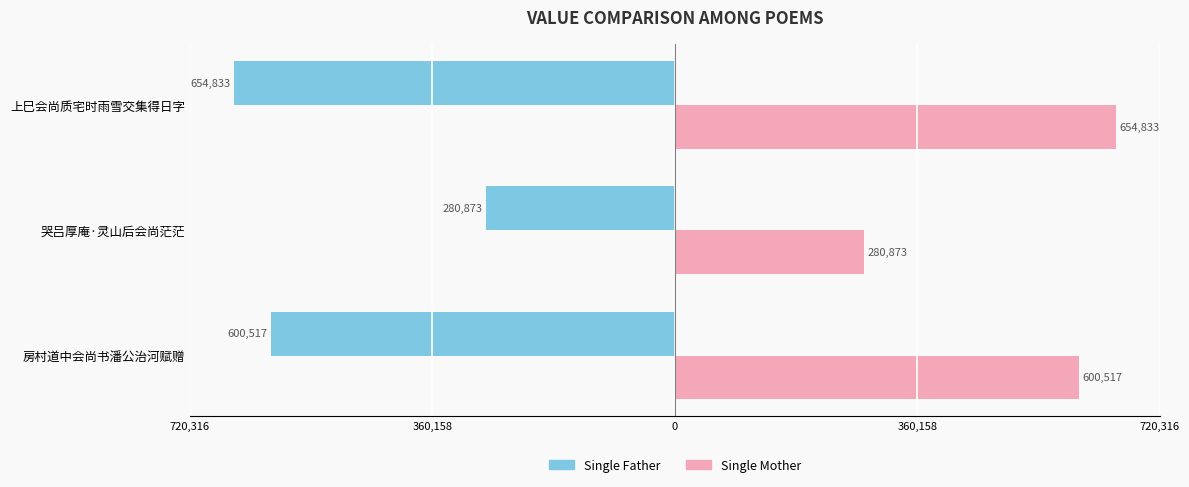

What are all the series names shown in the legend?

Single Father, Single Mother